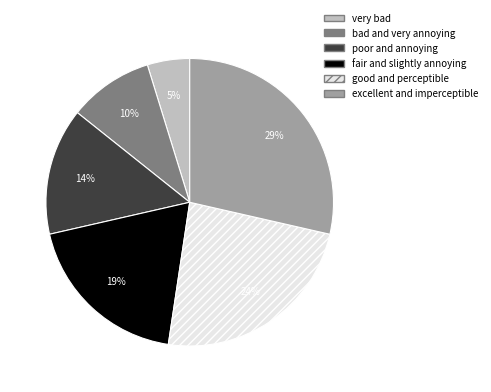

Is it true that fair and slightly annoying is 27% of the pie?

False